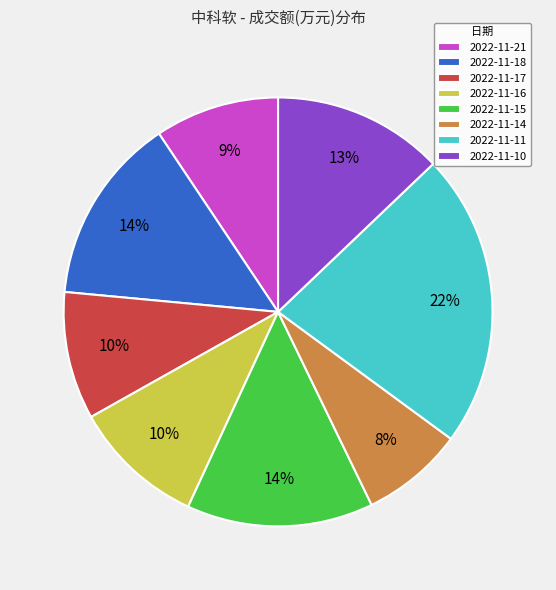

Approximately how many times larger is the value at 2022-11-14 compared to 2022-11-15?

0.6